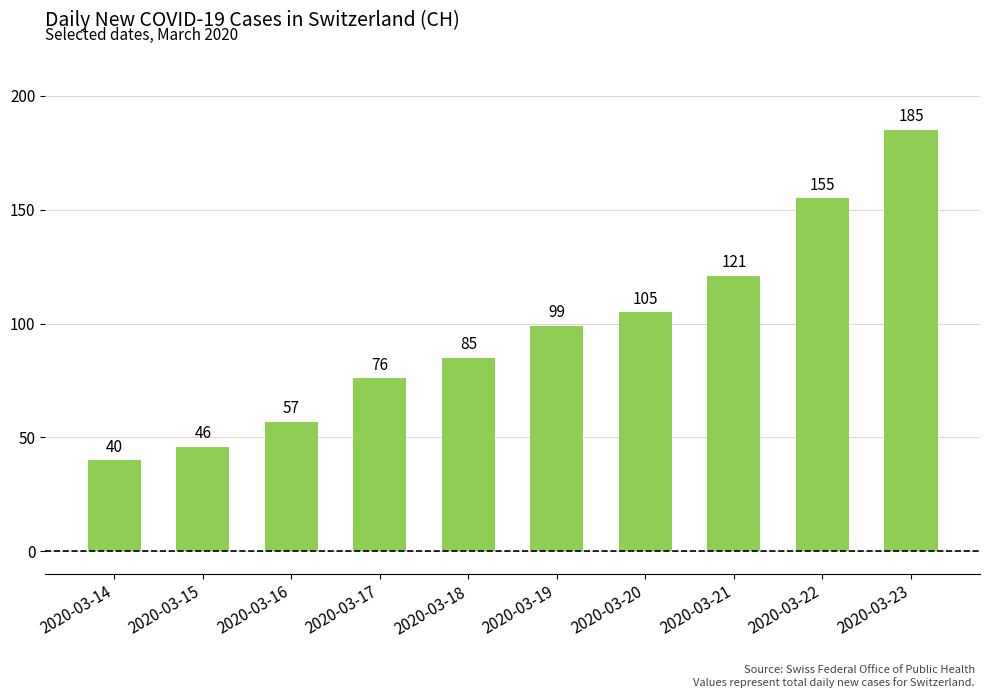

List the labels in order of value, largest first.

2020-03-23, 2020-03-22, 2020-03-21, 2020-03-20, 2020-03-19, 2020-03-18, 2020-03-17, 2020-03-16, 2020-03-15, 2020-03-14